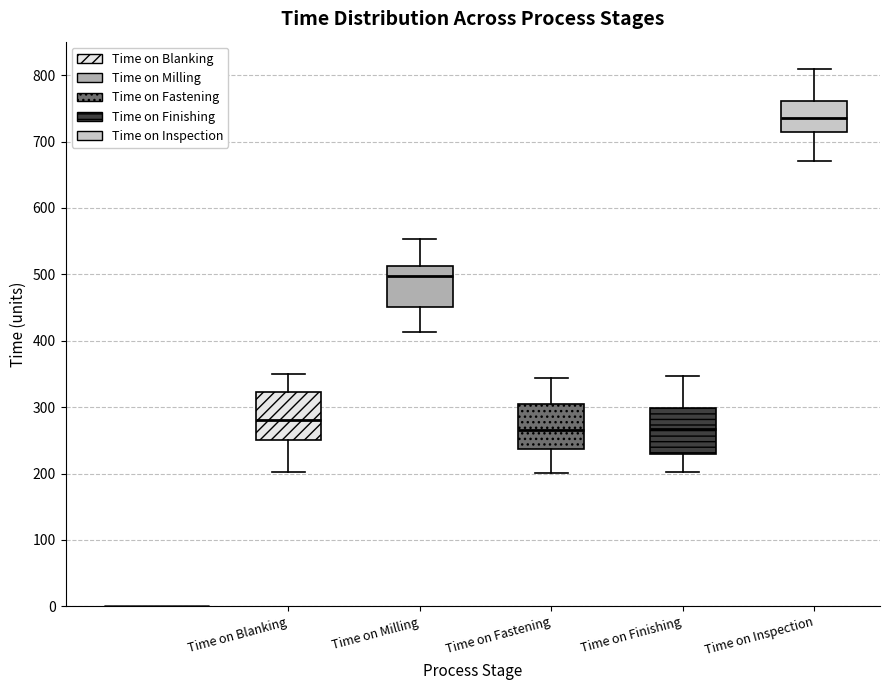

Reading left to right, transcribe this box plot: for each box, give where its median line is, the range the box spans, and where its two whiskers end, as read against the y-axis. The values are not printed on the chart, so give them approximately, as read against the axis.

Time on Blanking: median 280, box 250 to 320, whiskers 200 to 350
Time on Milling: median 500, box 450 to 510, whiskers 410 to 550
Time on Fastening: median 270, box 240 to 310, whiskers 200 to 340
Time on Finishing: median 270, box 230 to 300, whiskers 200 to 350
Time on Inspection: median 740, box 710 to 760, whiskers 670 to 810